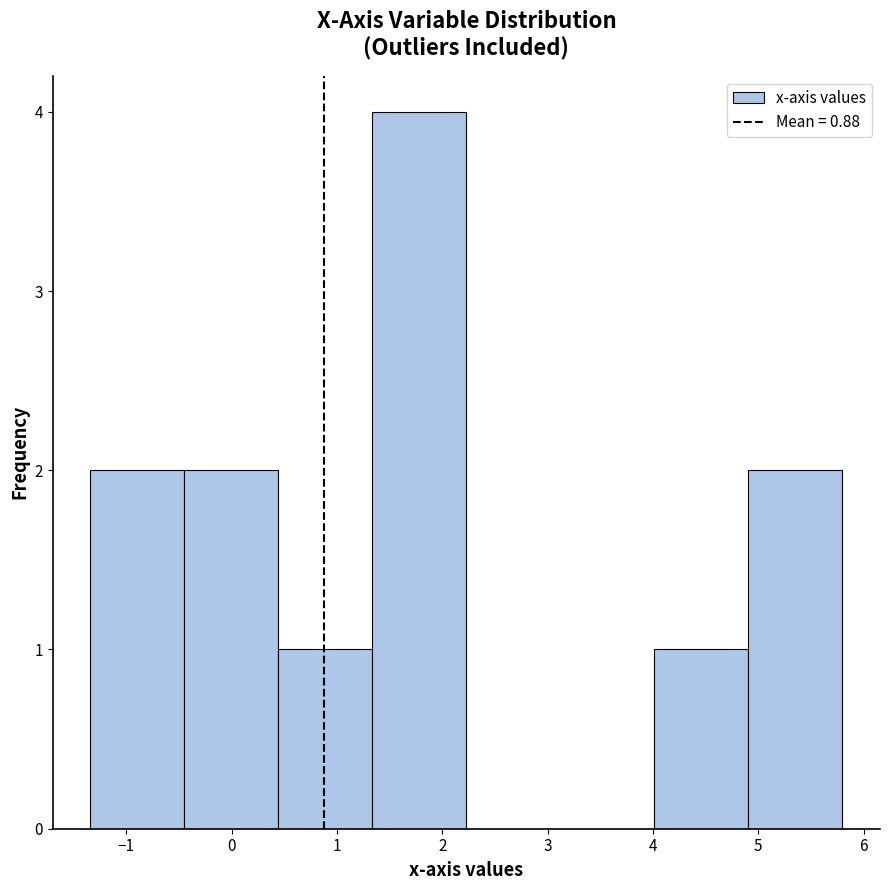

Reading left to right, transcribe this chart: for each bar, give the range it covers on the x-axis and its height. Neither the bar edges nor the heights are printed on the chart, so give them approximately, as read against the axes.

-1.3 to -0.4: 2
-0.4 to 0.4: 2
0.4 to 1.3: 1
1.3 to 2.2: 4
2.2 to 3.1: 0
3.1 to 4.0: 0
4.0 to 4.9: 1
4.9 to 5.8: 2